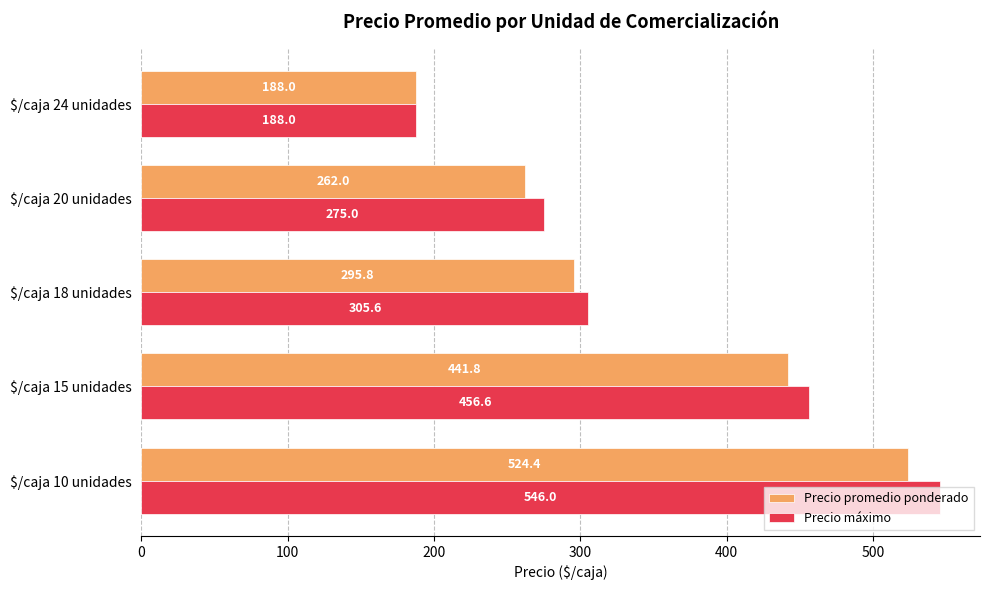

List the labels in order of Precio máximo value, smallest first.

$/caja 24 unidades, $/caja 20 unidades, $/caja 18 unidades, $/caja 15 unidades, $/caja 10 unidades